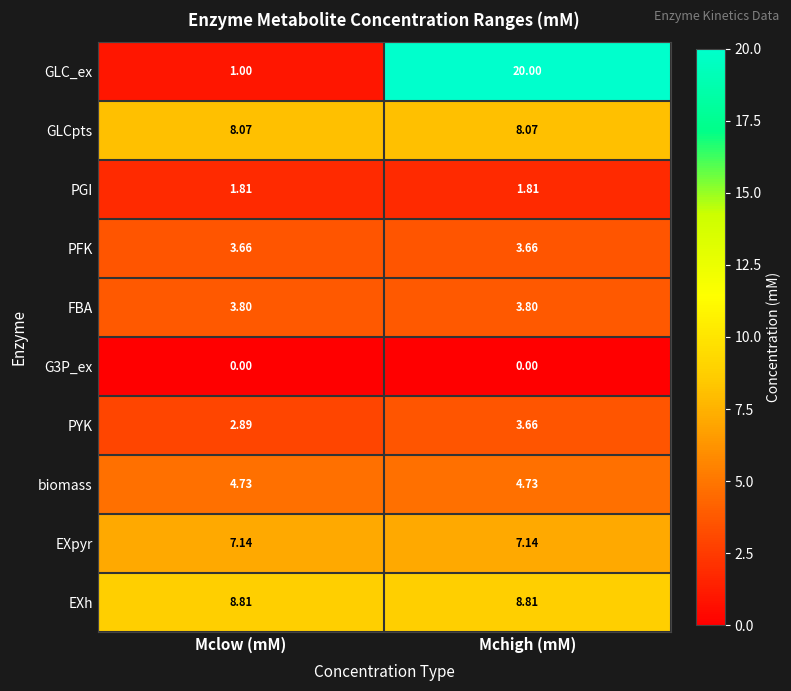

Between Mclow (mM) and Mchigh (mM), which series saw the biggest shift?

GLC_ex